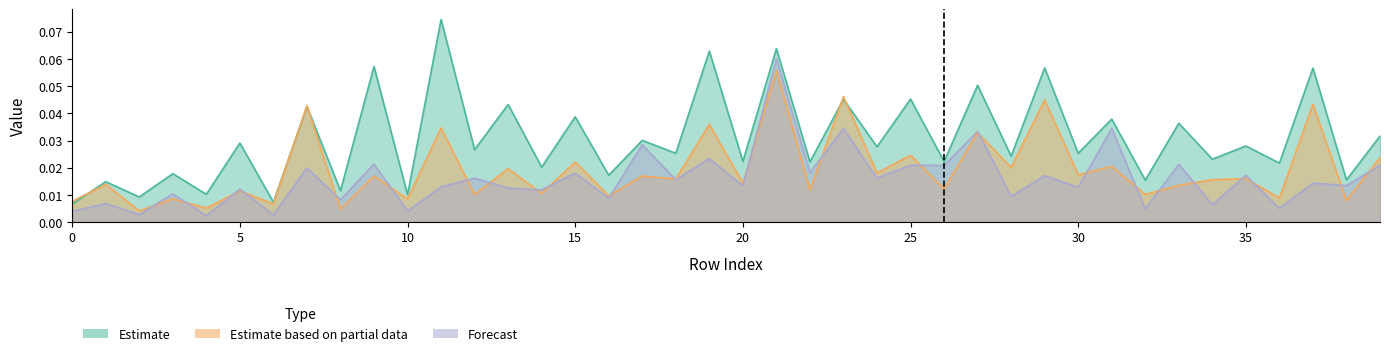

True or false: Estimate based on partial data has more than 1 points higher than both neighbors.

True